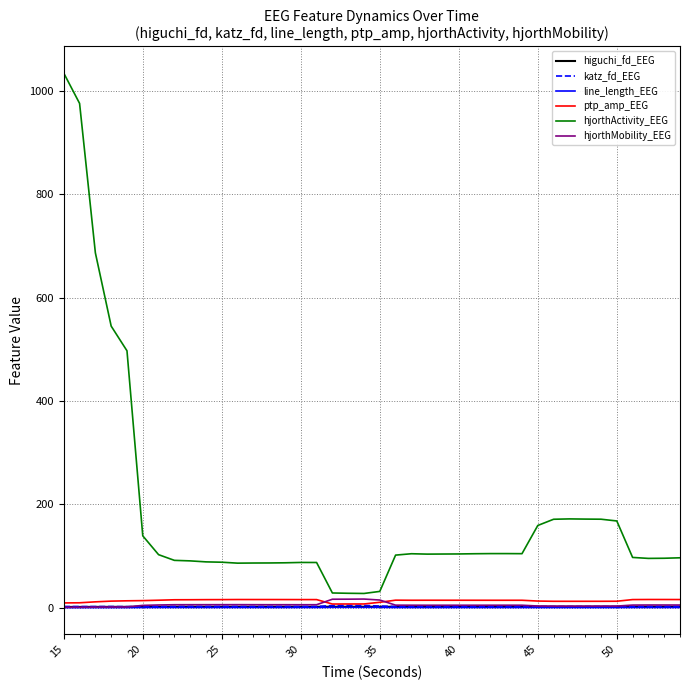

Which series has the widest spread of values?

hjorthActivity_EEG